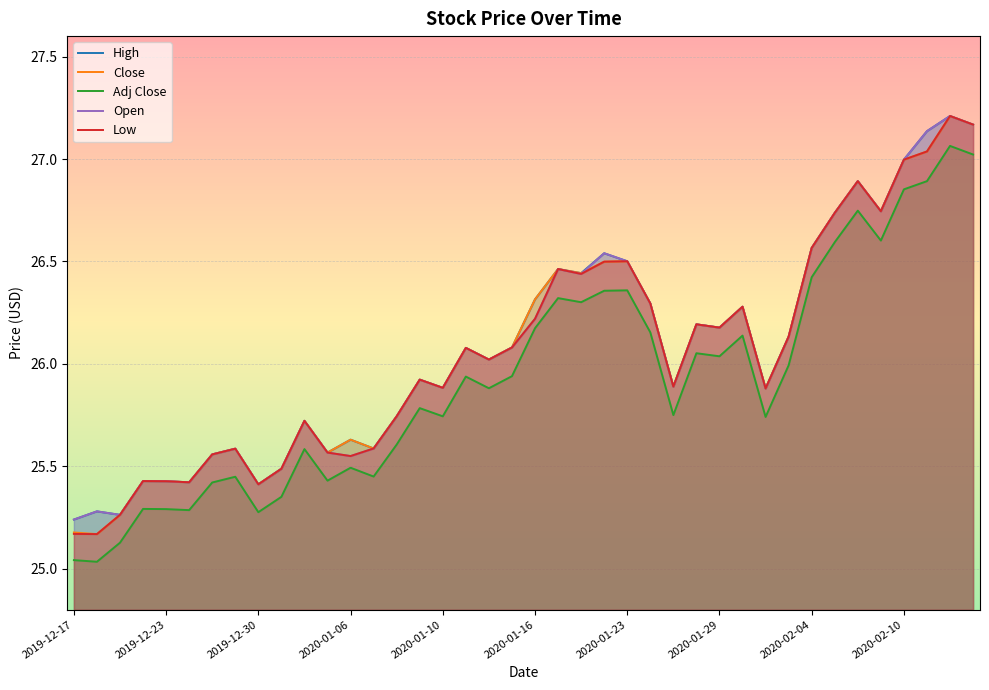

True or false: High has a value of 10.8 at 2019-12-30.

False